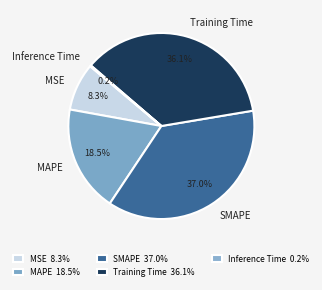

What percentage is the SMAPE slice, to the nearest percent?

37%